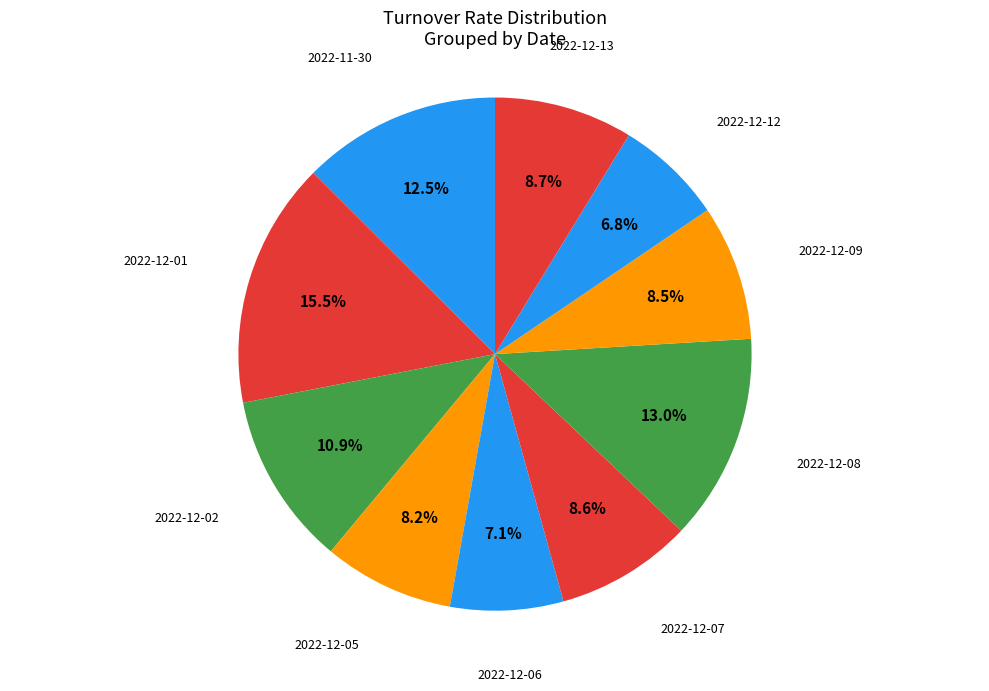

Count the number of slices in the pie.

10